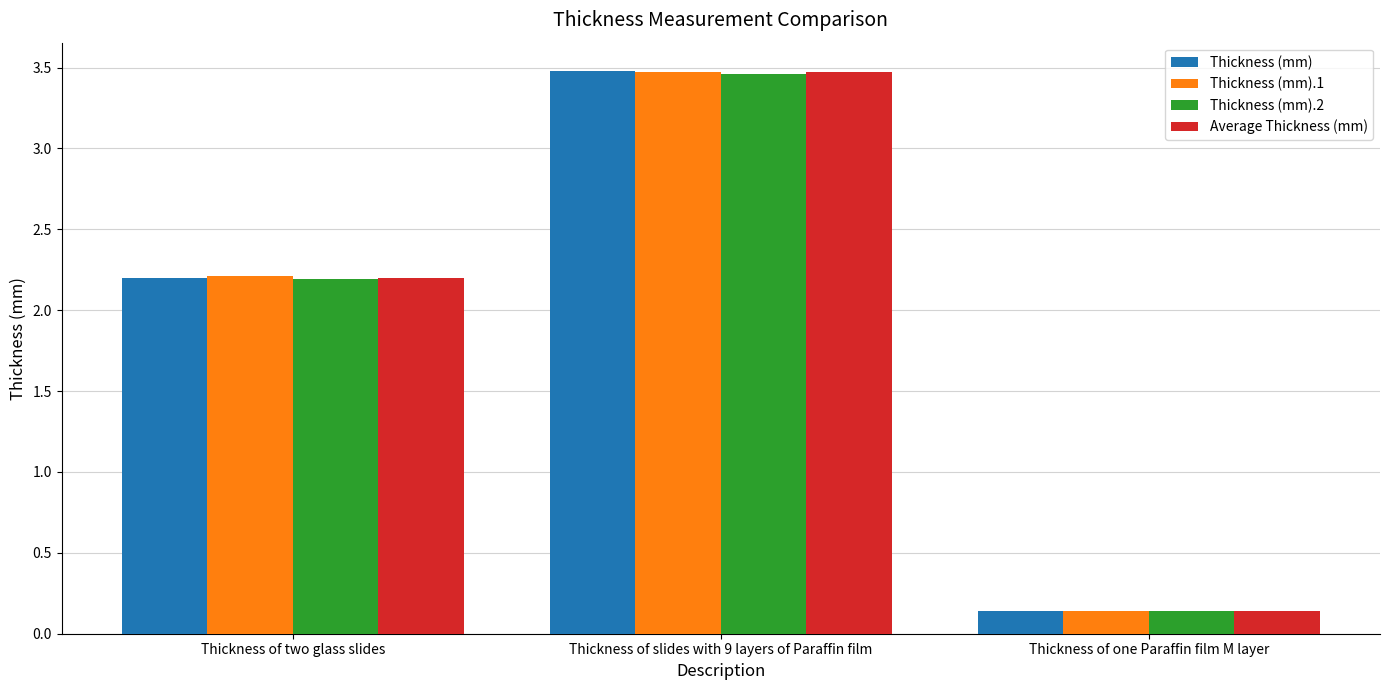

At which label is Thickness (mm) closest to 1?

Thickness of one Paraffin film M layer